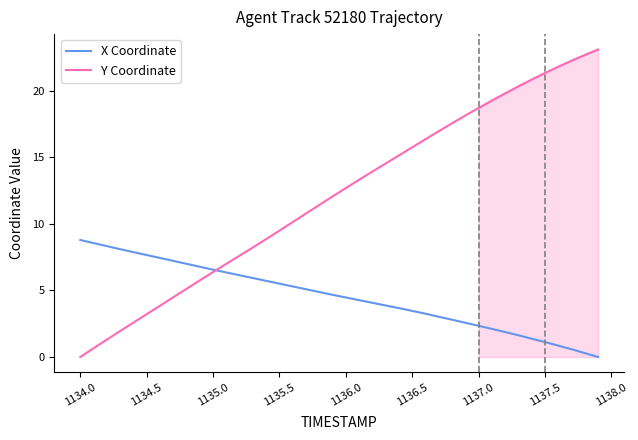

True or false: Y Coordinate has a value of 21.3 at 1137.5.

True